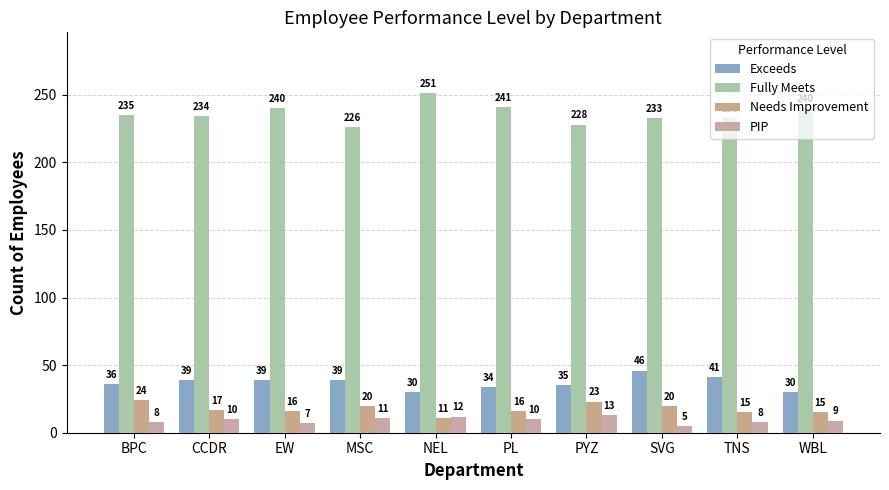

Count the number of data series in this chart.

4